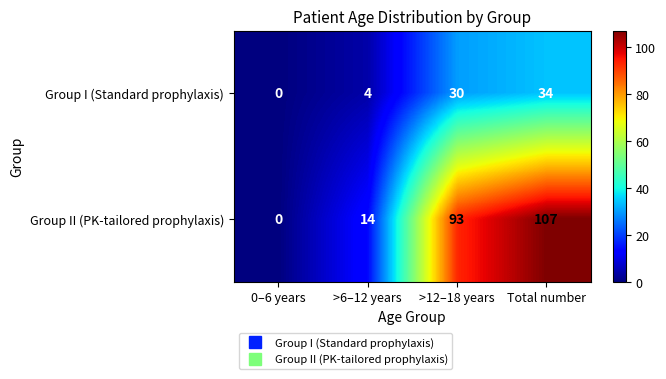

Reading left to right, transcribe all the data shown in this chart.

Group I (Standard prophylaxis): 0	4	30	34
Group II (PK-tailored prophylaxis): 0	14	93	107